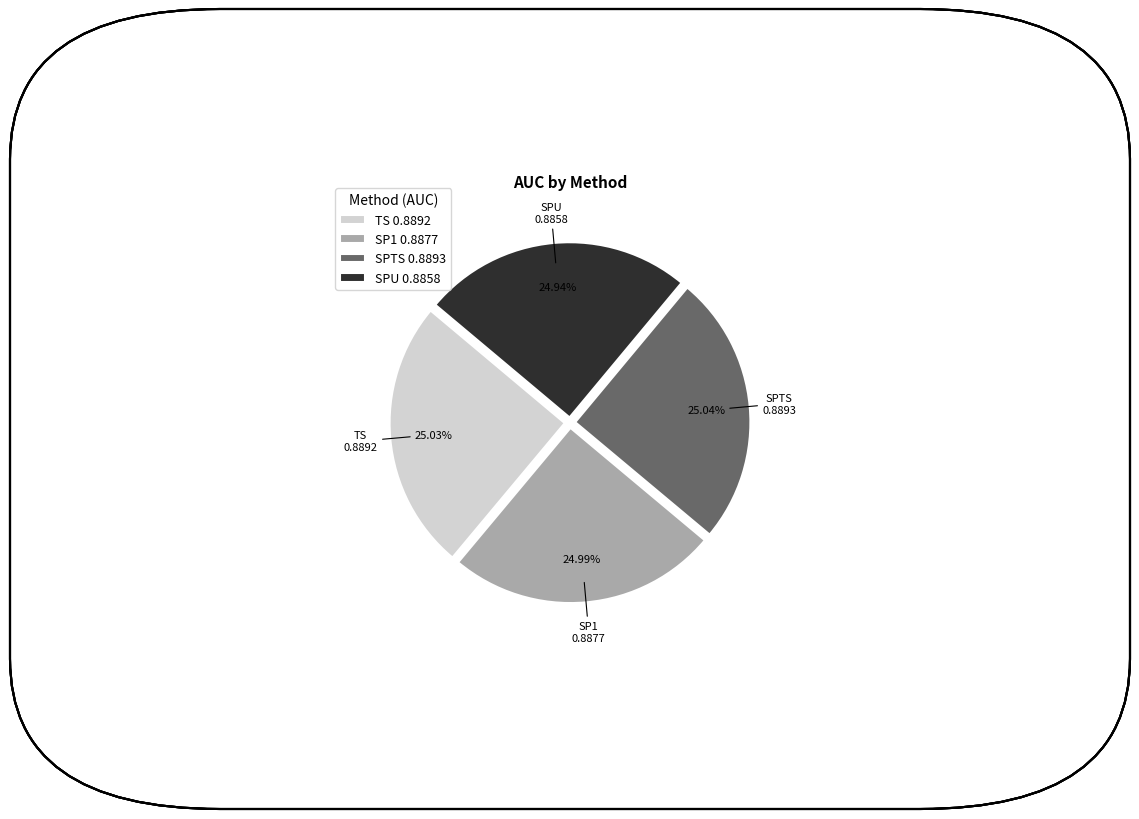

Does SP1 0.8877 account for over 50% of the chart?

No